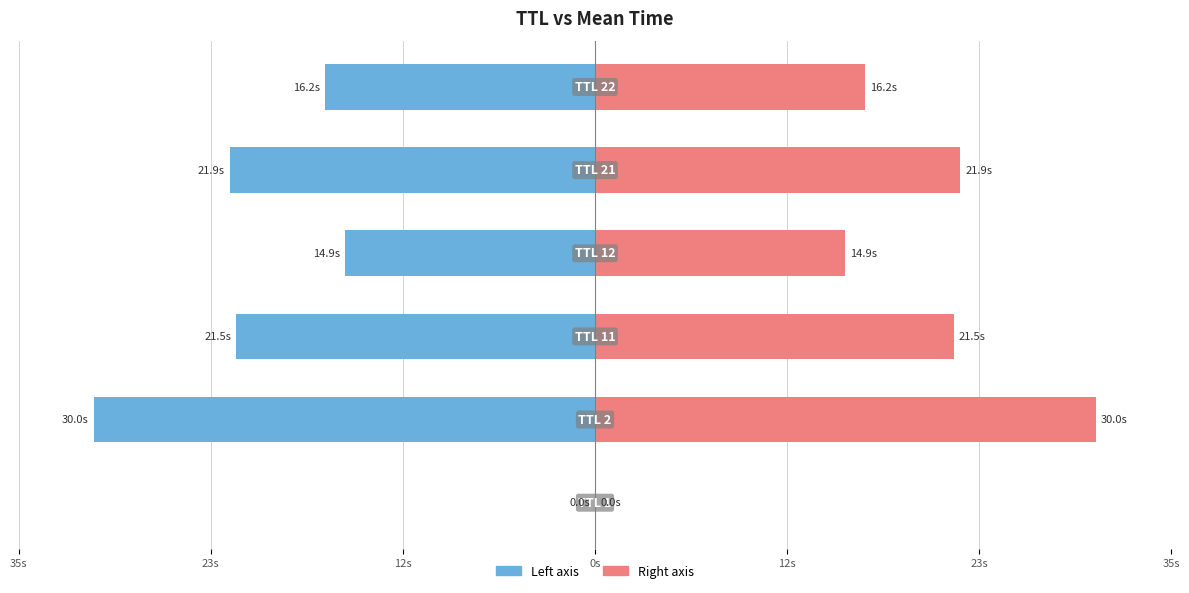

List the series in order of their peak value, highest first.

Mean Time (Left), Mean Time (Right)